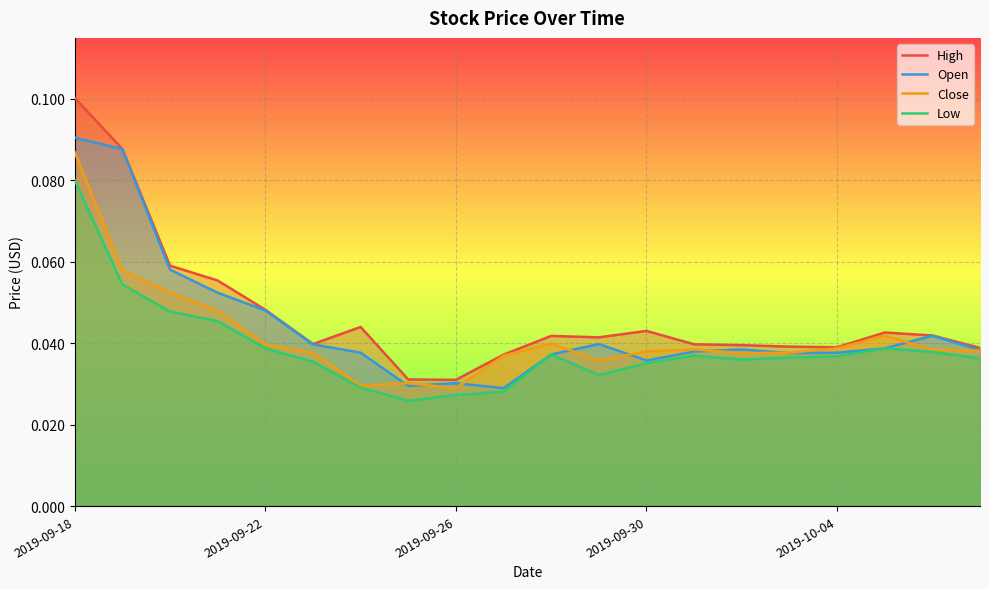

Between 18 and 13, which is larger?

18